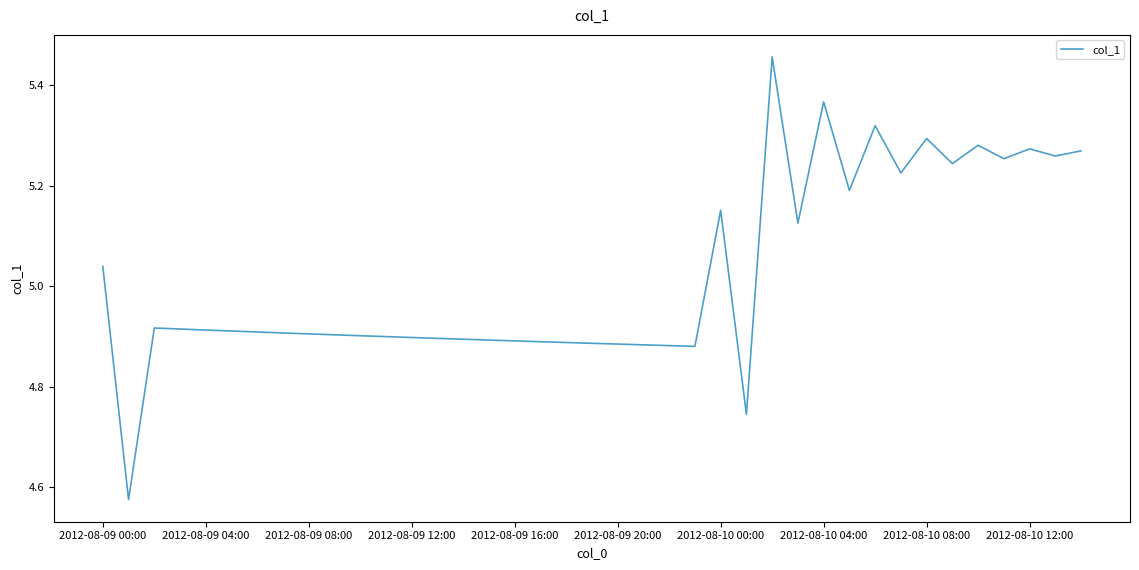

At which label is the value closest to 5?

2012-08-09 00:00